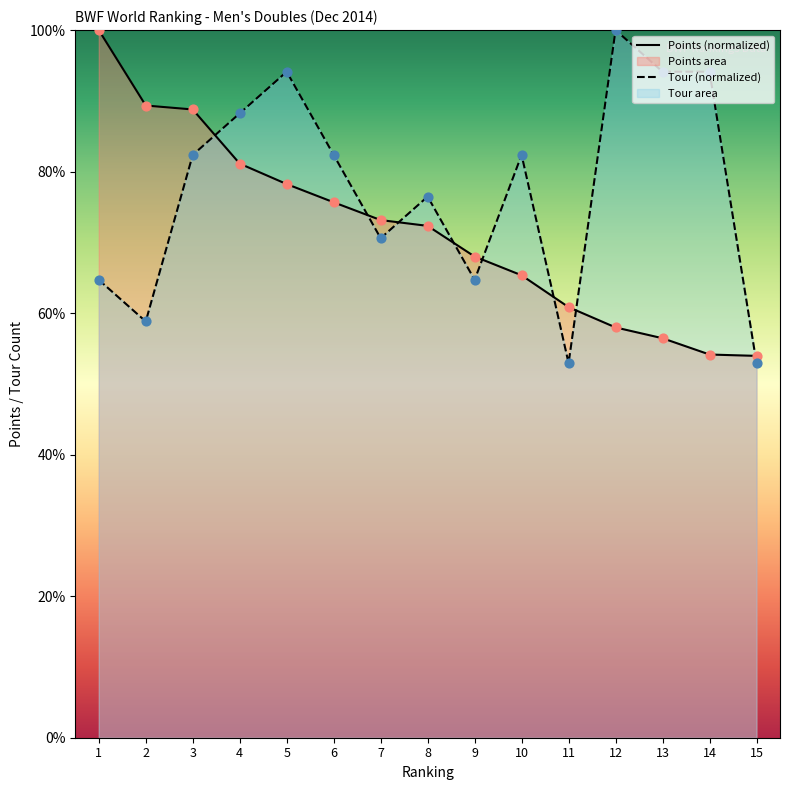

Which series contains the highest Y value?

Points